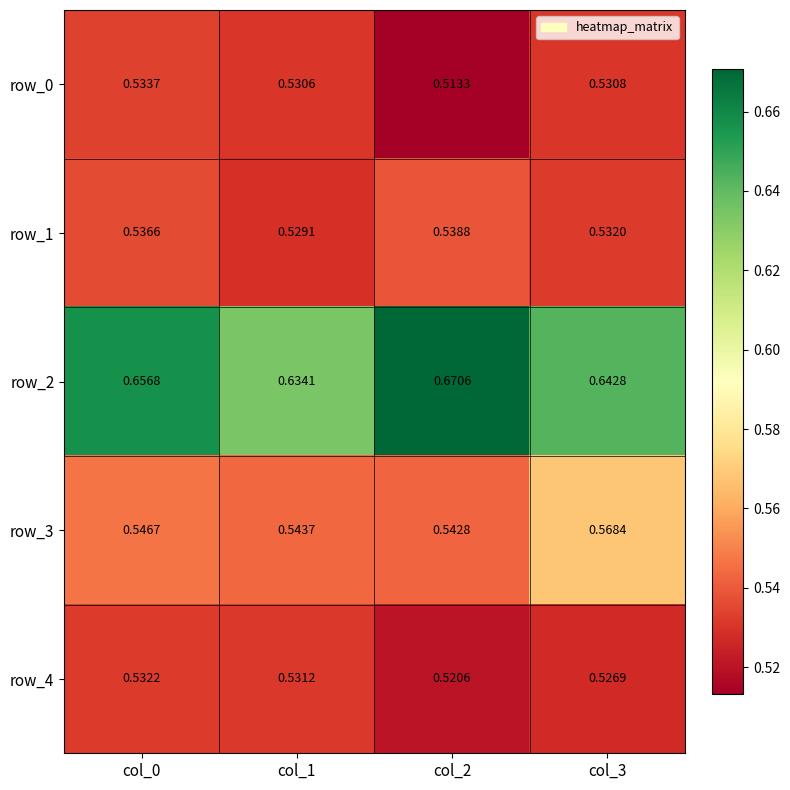

At which category is the sum across all series the highest?

col_0